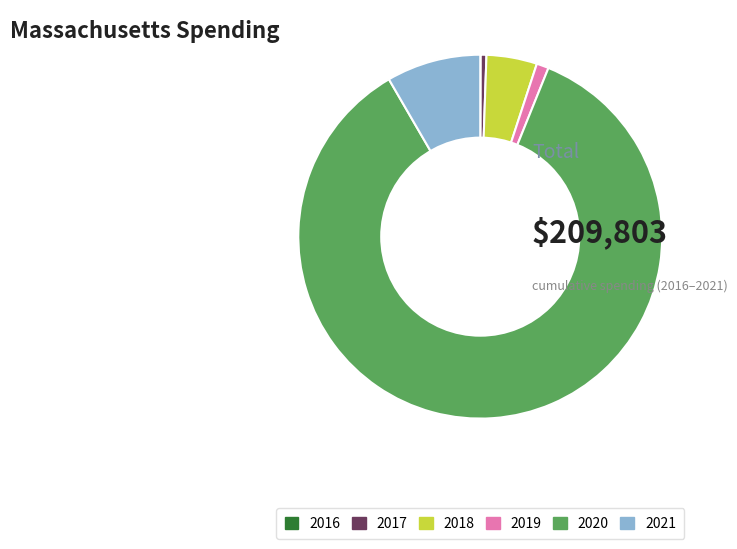

Is there any slice that represents more than half of the pie?

Yes